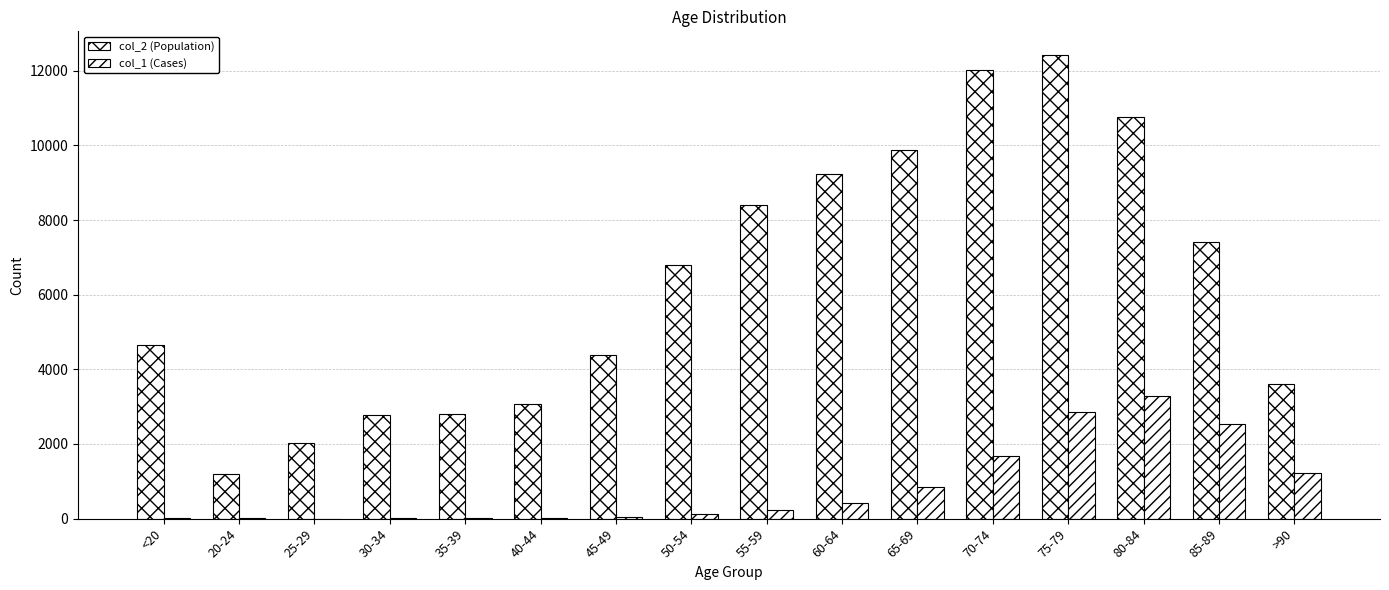

At which category is the sum across all series the highest?

75-79